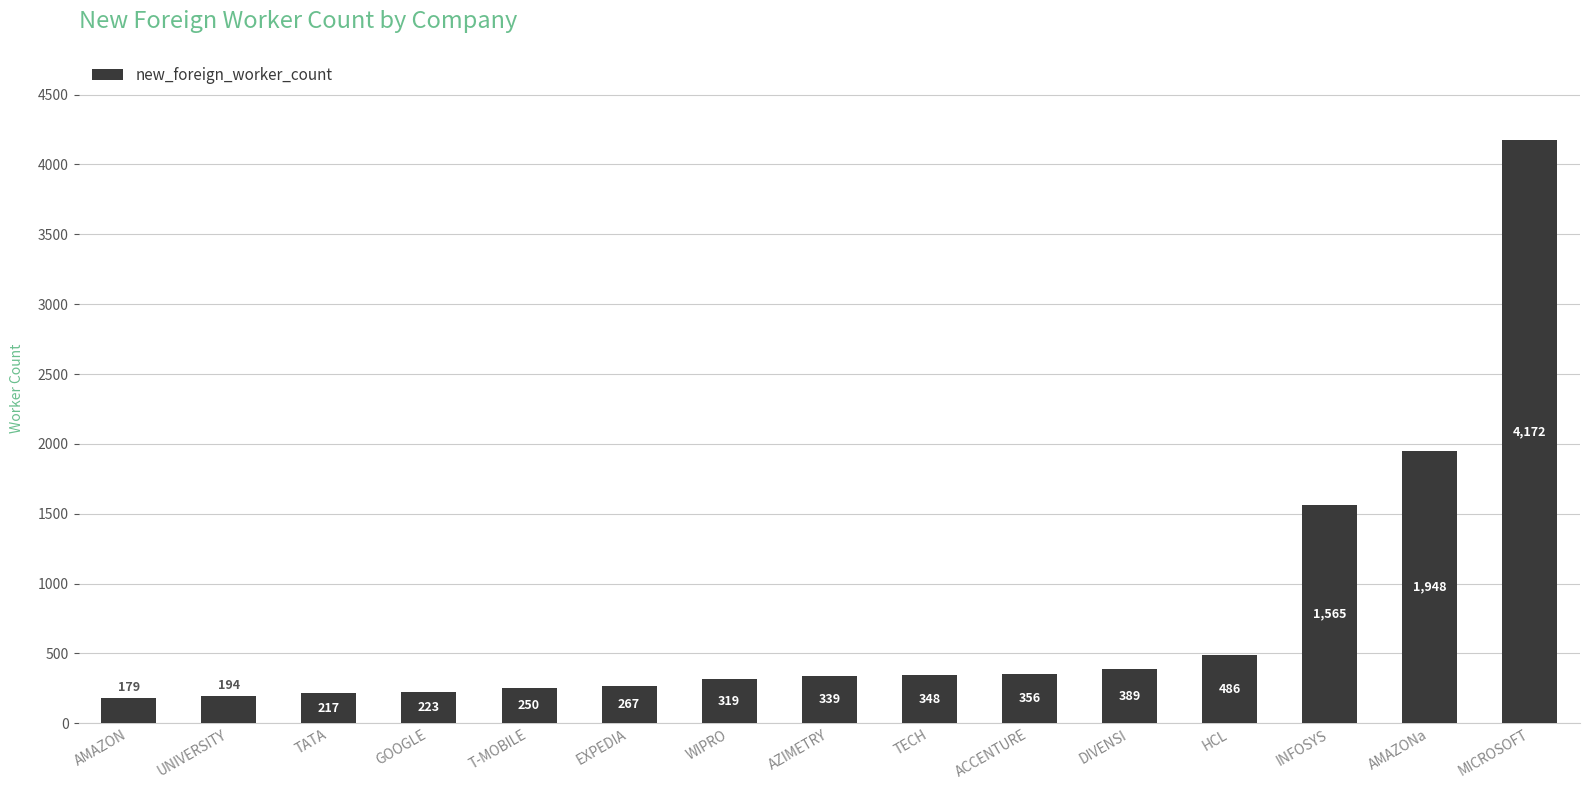

Reading right to left, list all the values displayed in this chart.

4172	1948	1565	486	389	356	348	339	319	267	250	223	217	194	179